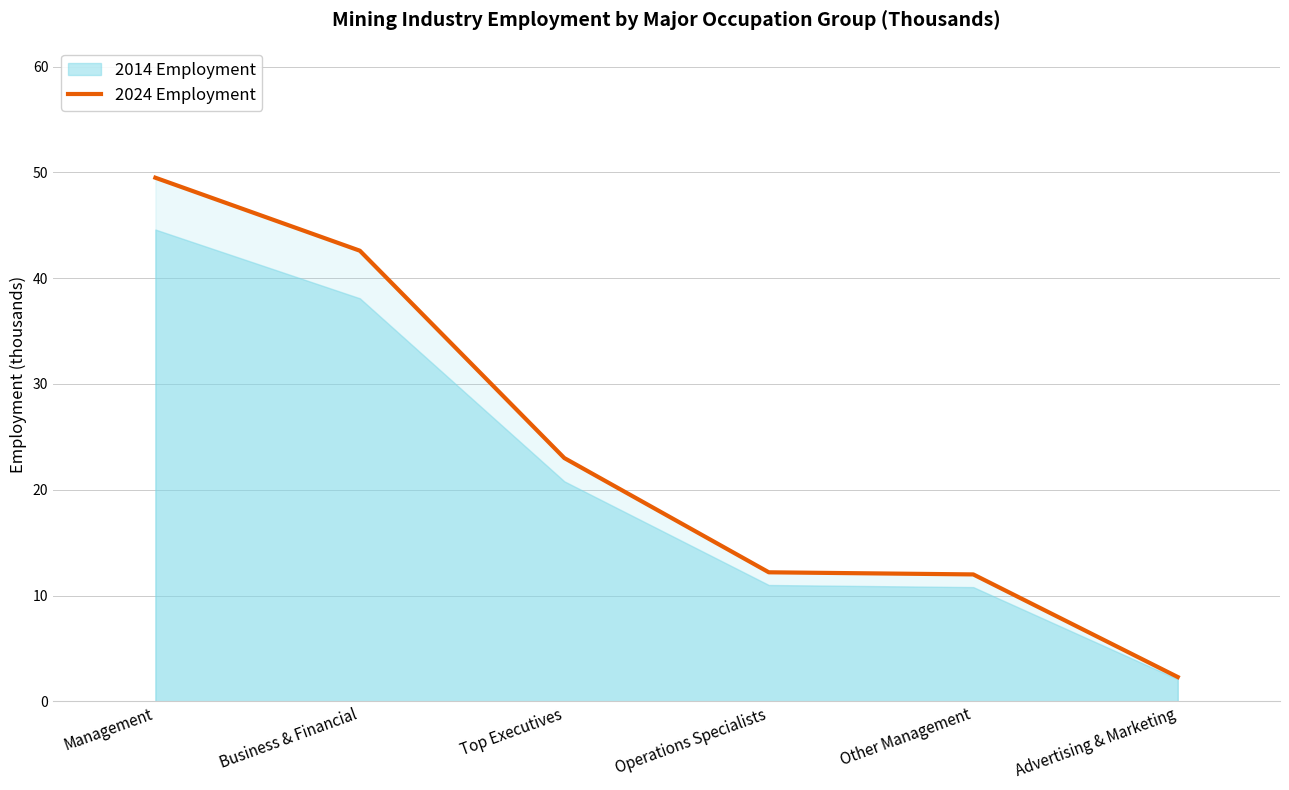

Which has a higher value, Top Executives or Advertising & Marketing?

Top Executives